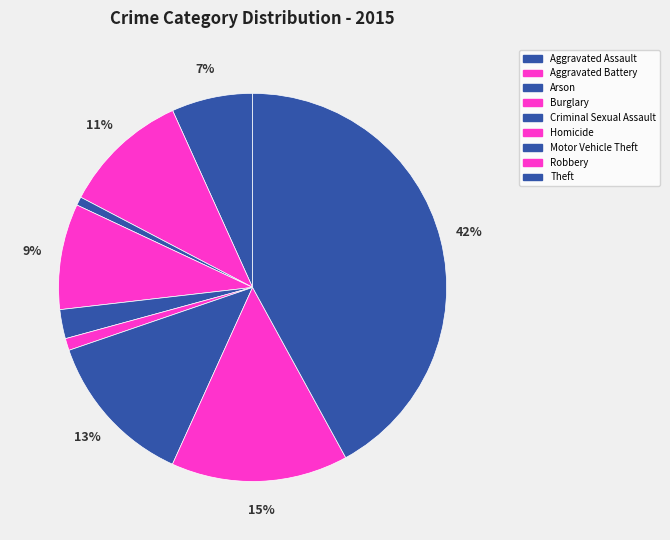

What is the smallest slice in the pie chart?

Arson